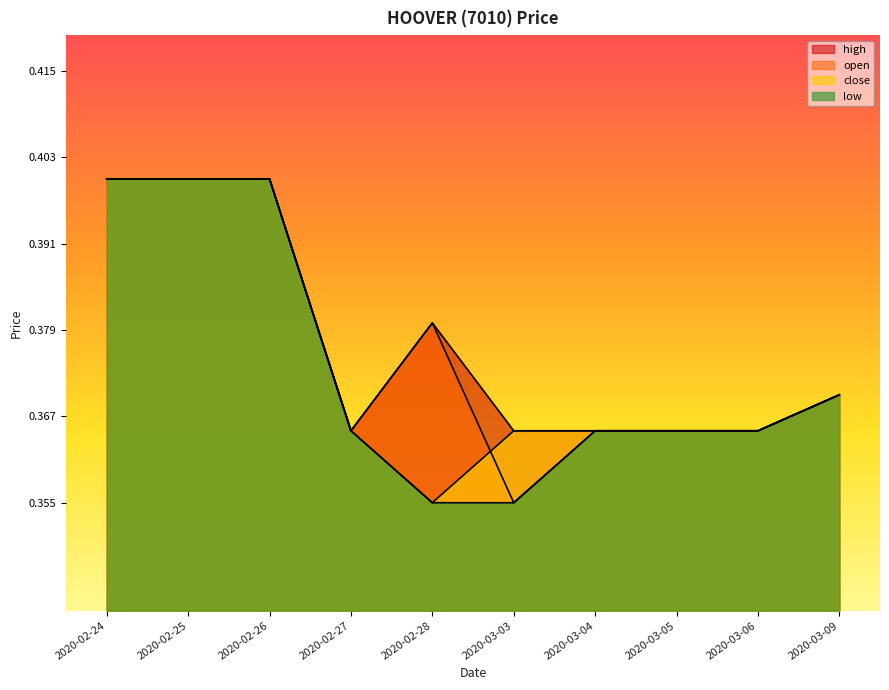

What are all the series names shown in the legend?

open, high, low, close